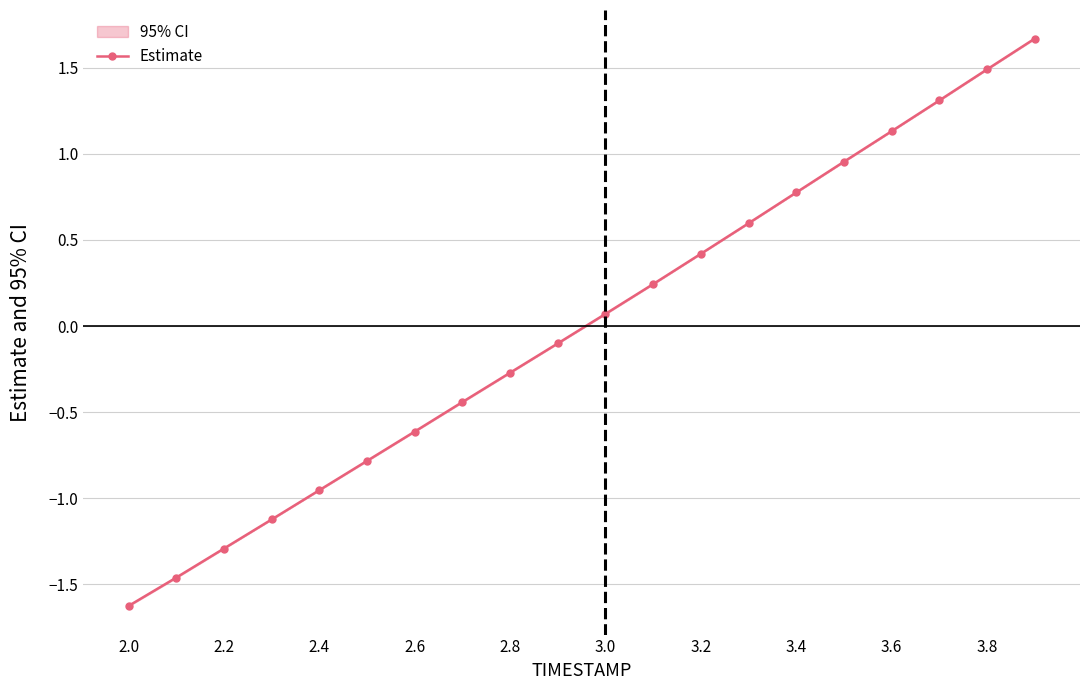

What is the label of the 1st point from the left?

2.0